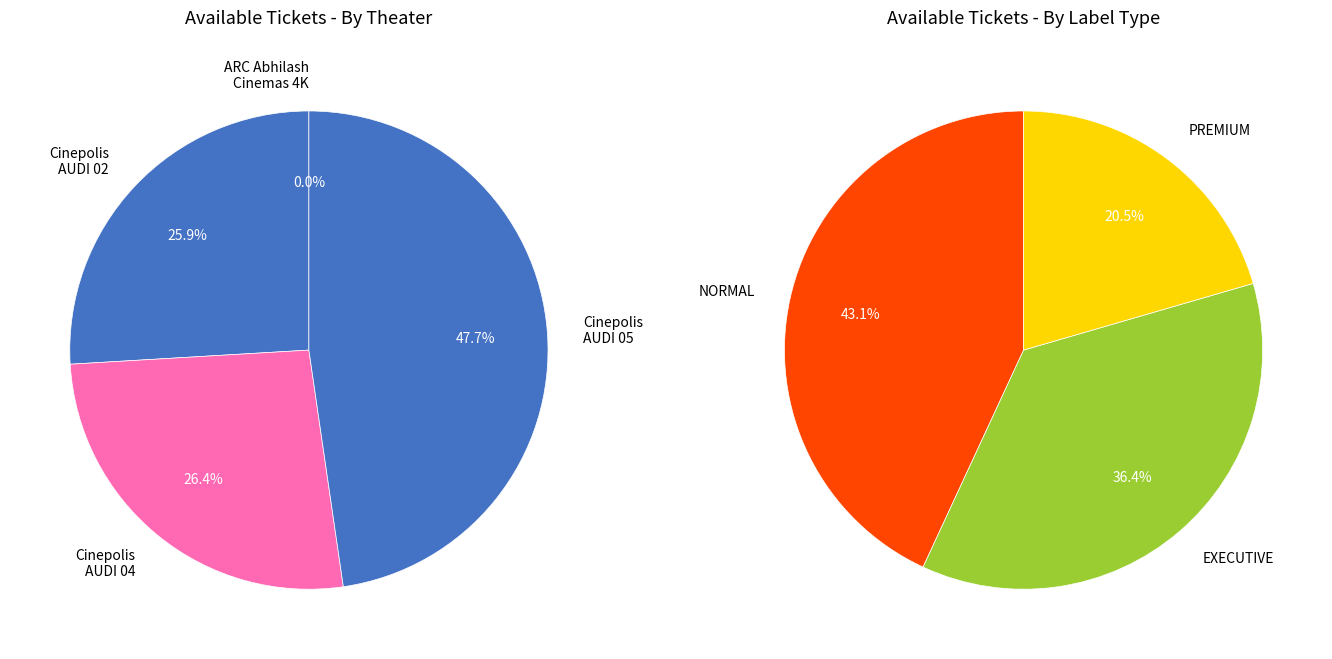

True or false: Cinepolis Gokulam Galleria Mall - AUDI 02 PREMIUM accounts for 11% of the total.

False